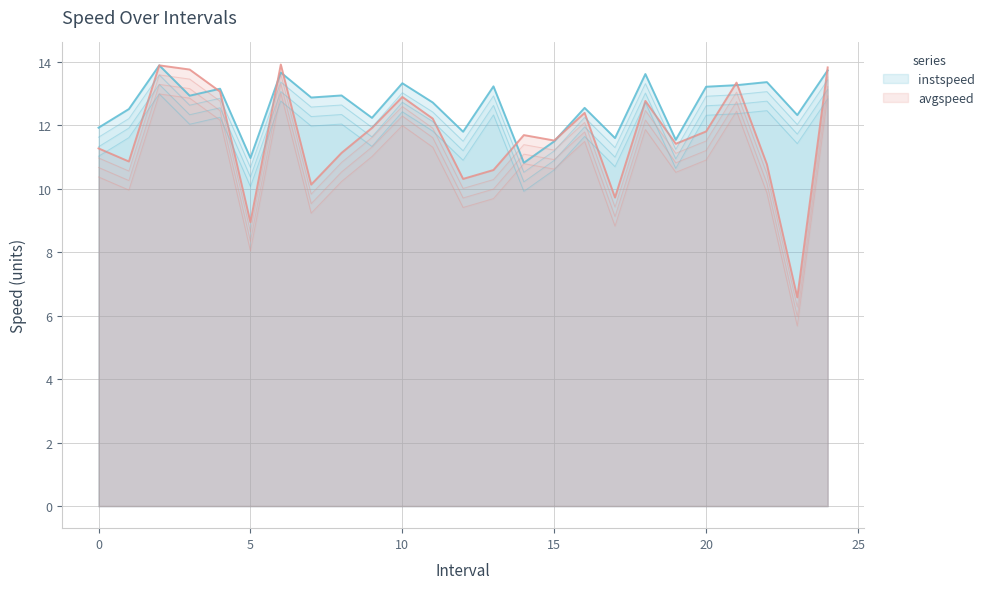

Which series has the largest total across all categories?

instspeed